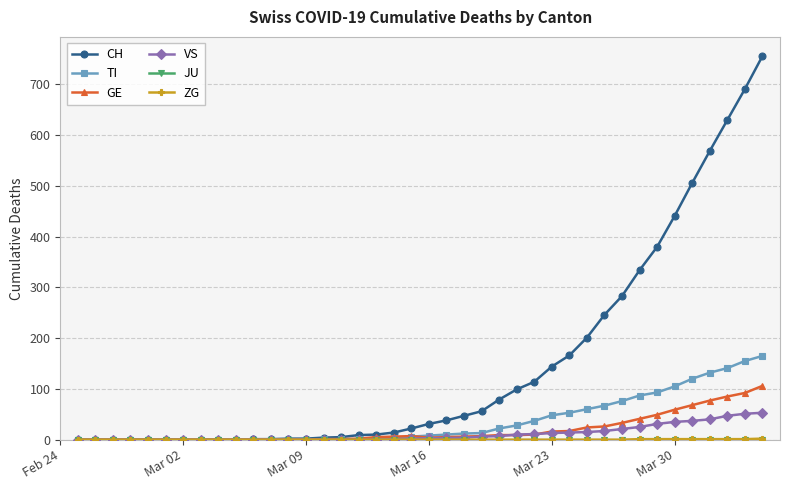

What is the maximum value shown in the chart?

756